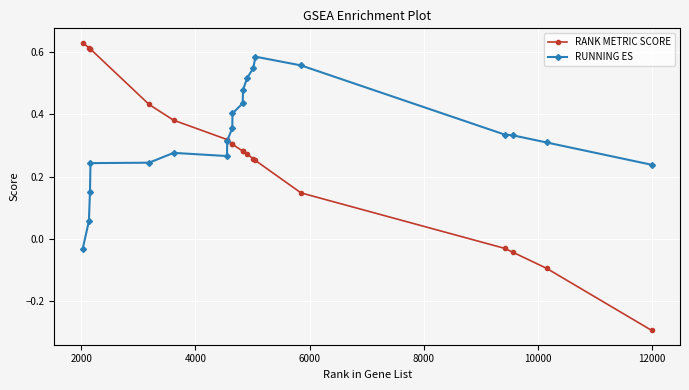

What is the minimum value for RANK METRIC SCORE?

-0.3